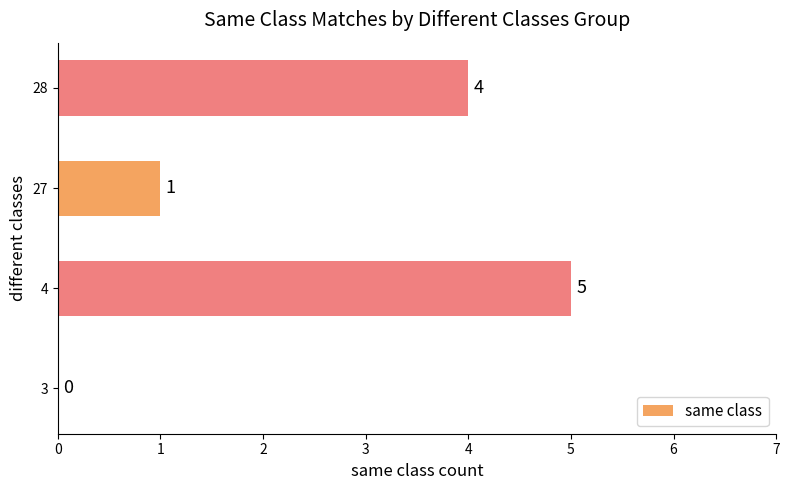

How many data points does each series have?

4